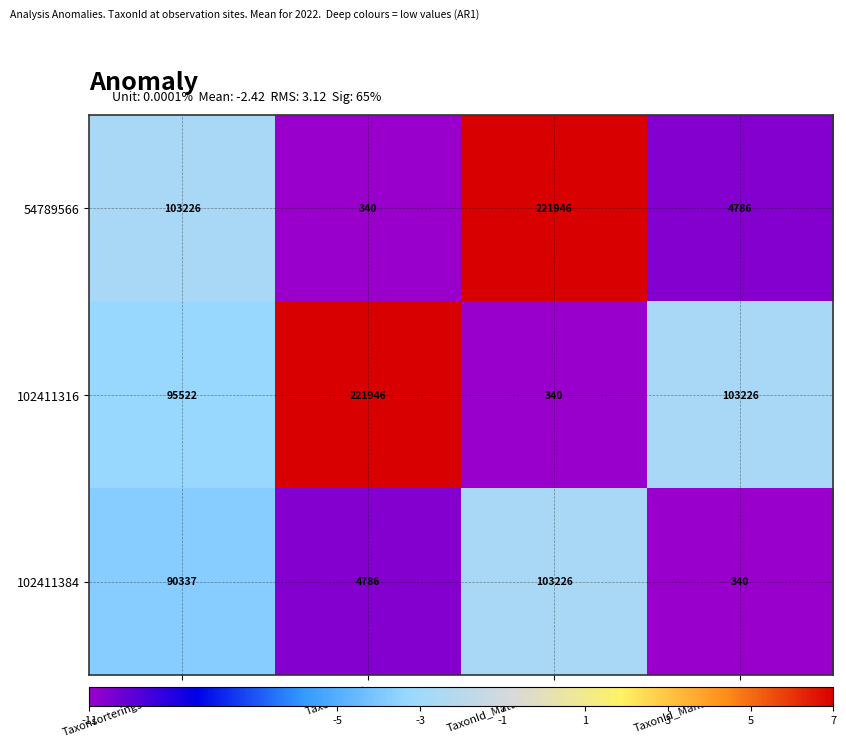

Is it true that 54789566 equals 221946 at TaxonId_Mattlummer?

True